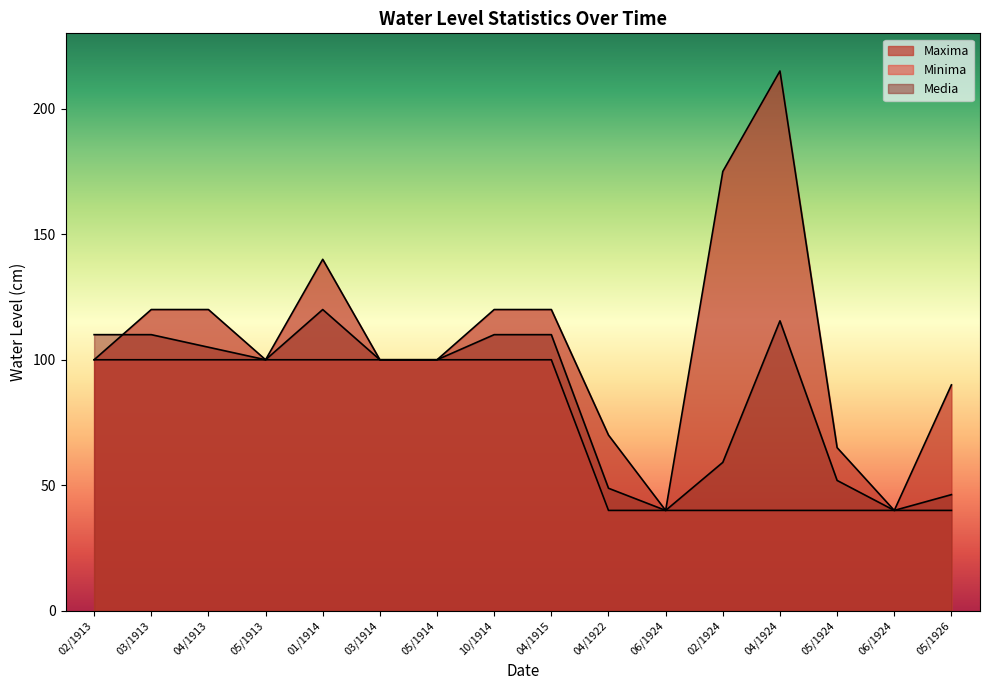

What is the difference between the maximum and minimum values in the Minima series?

60.0